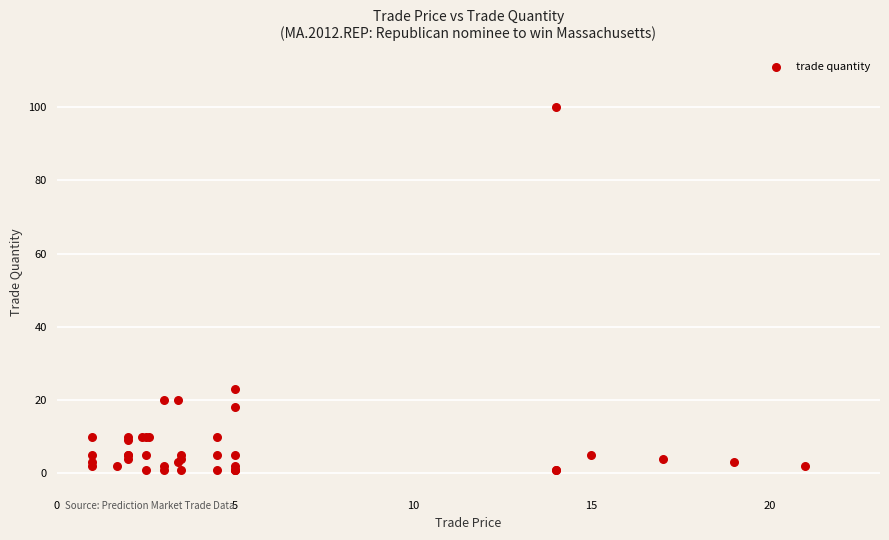

What Y value in the scatter plot is closest to 50?

23